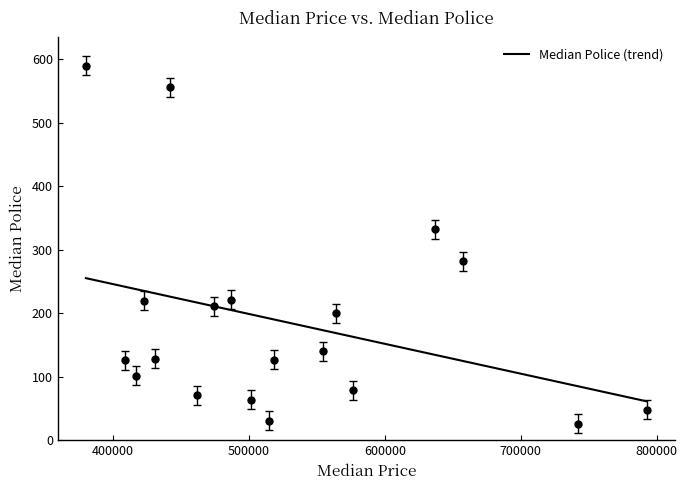

How many values are below 128?

9